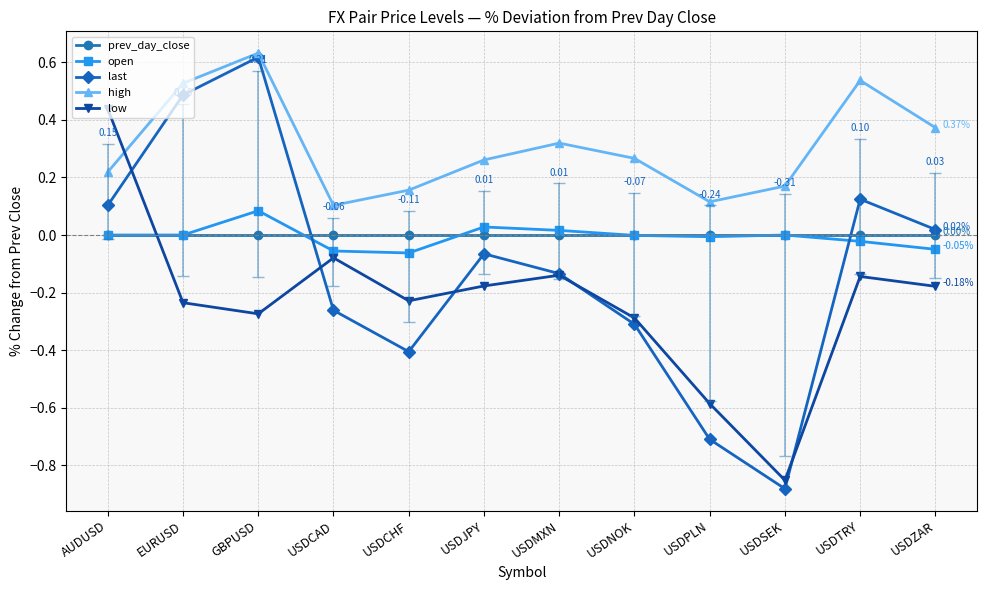

What are all the series names shown in the legend?

prev_day_close, open, last, high, low